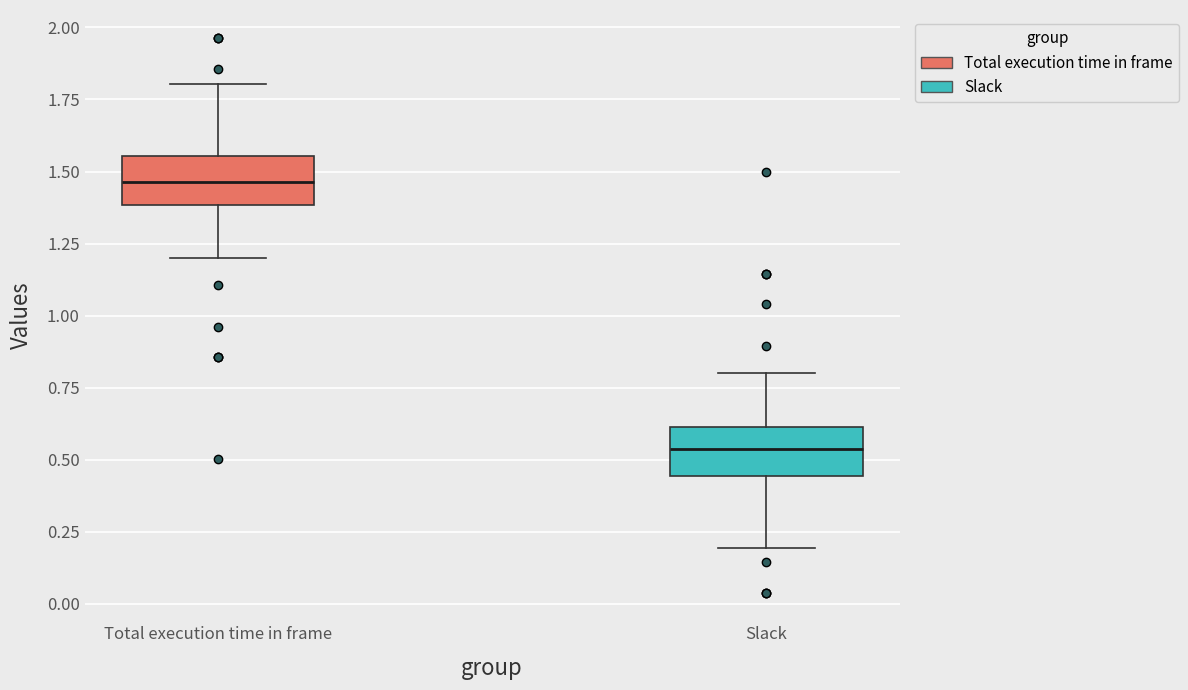

Reading left to right, transcribe this box plot: for each box, give where its median line is, the range the box spans, and where its two whiskers end, as read against the y-axis. The values are not printed on the chart, so give them approximately, as read against the axis.

Total execution time in frame: median 1.45, box 1.40 to 1.55, whiskers 1.20 to 1.80
Slack: median 0.55, box 0.45 to 0.60, whiskers 0.20 to 0.80